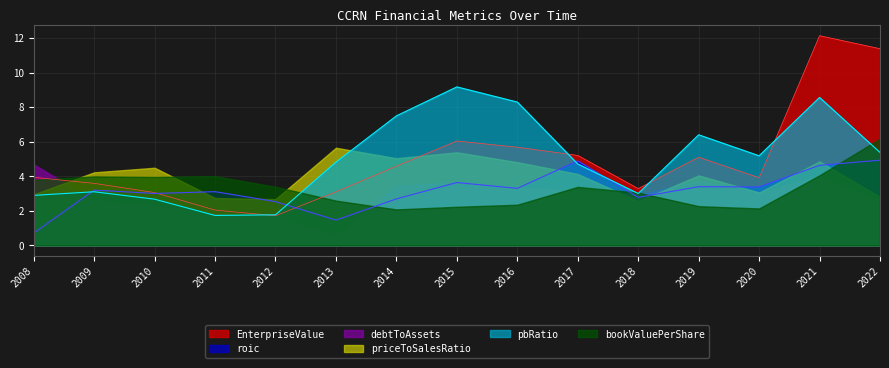

Does the chart display data point markers on the line(s)?

No